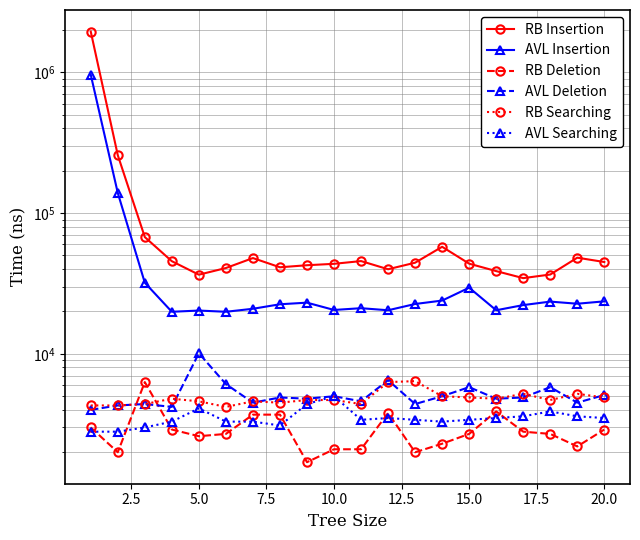

What is the sum of all RB Searching values?

96900